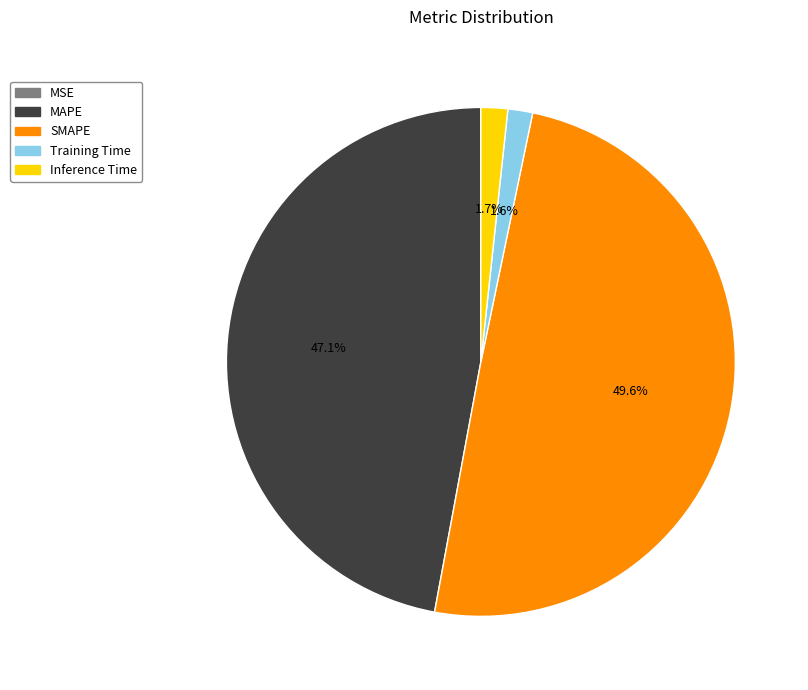

Is Training Time the majority of the pie?

No